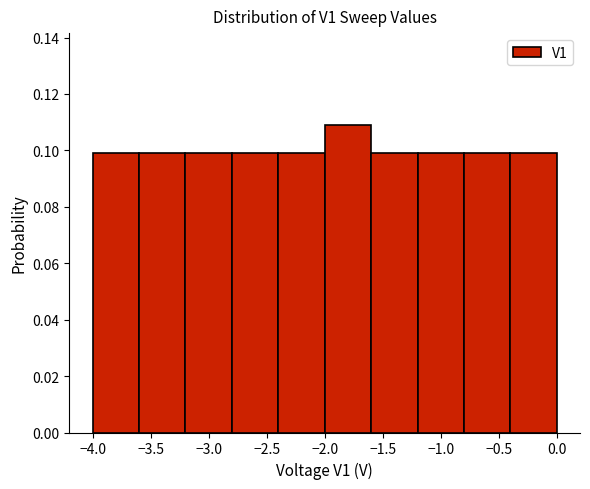

Reading left to right, list every bar in this chart as the range it spans on the x-axis followed by its height. The values are not printed on the chart, so give them approximately, as read against the axis.

-4.0 to -3.6: 0.100
-3.6 to -3.2: 0.100
-3.2 to -2.8: 0.100
-2.8 to -2.4: 0.100
-2.4 to -2.0: 0.100
-2.0 to -1.6: 0.108
-1.6 to -1.2: 0.100
-1.2 to -0.8: 0.100
-0.8 to -0.4: 0.100
-0.4 to 0.0: 0.100